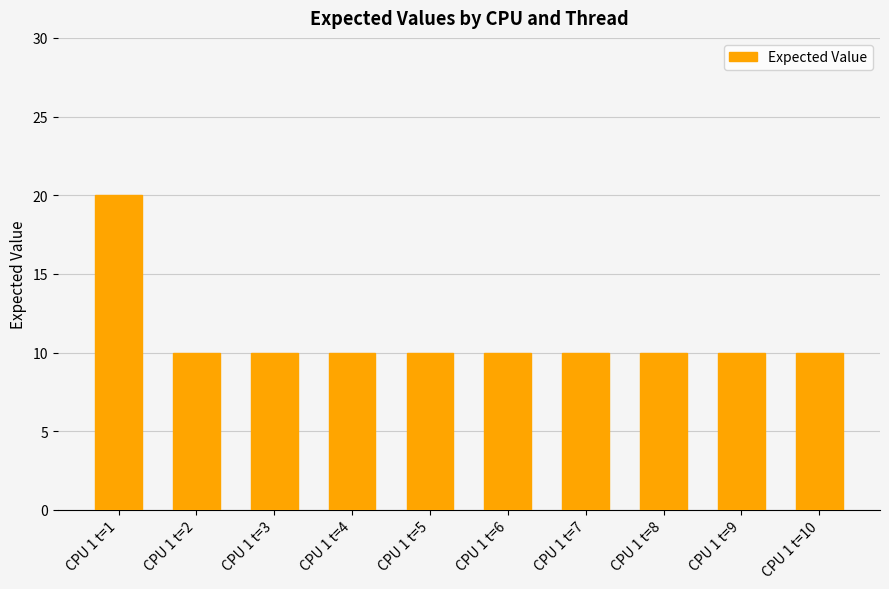

What value does the data have at CPU 1 t=4, to the nearest 10?

10